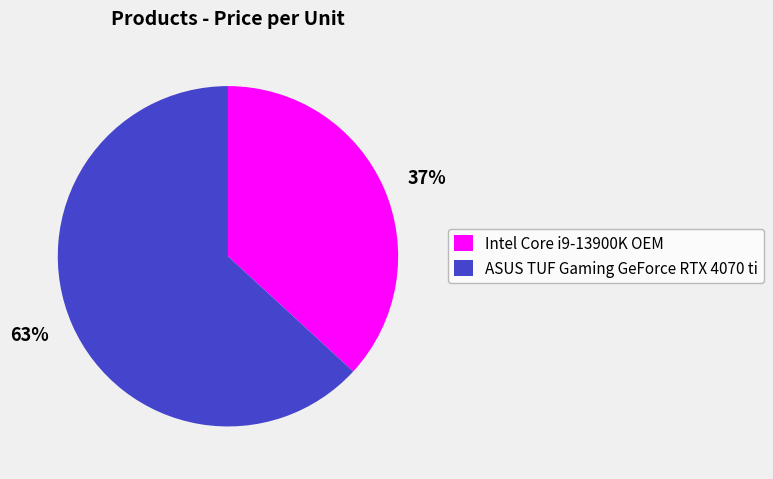

How many slices are in this pie chart?

2